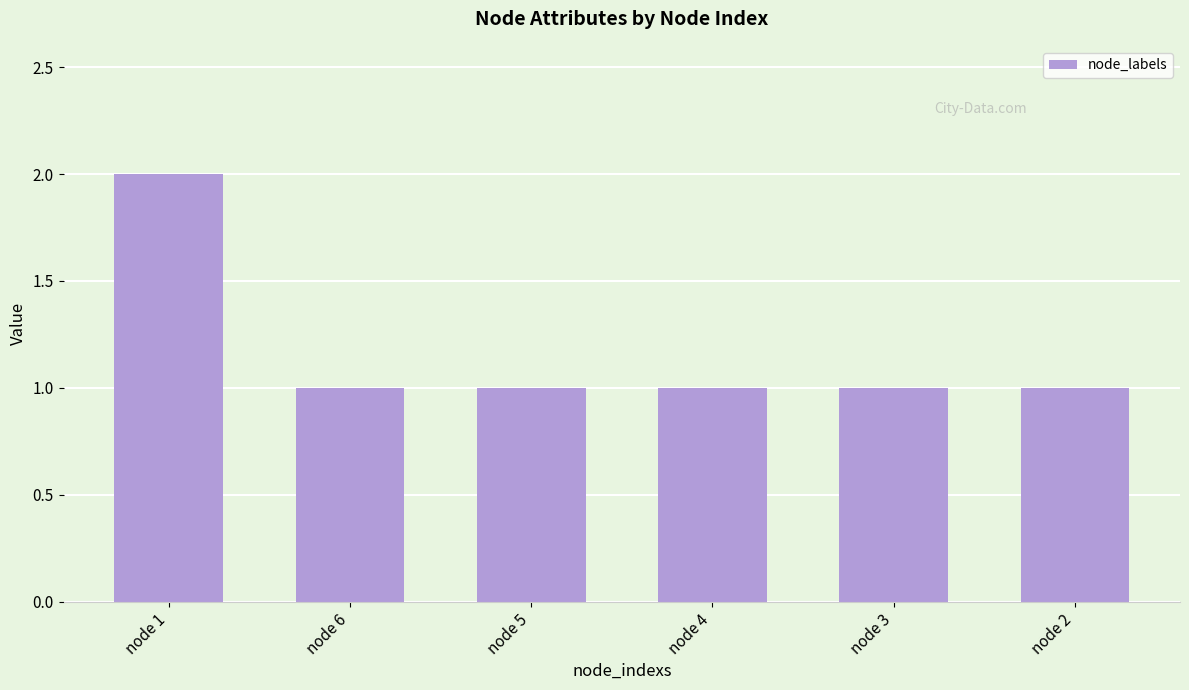

What is the label of the 4th bar from the right?

node 5